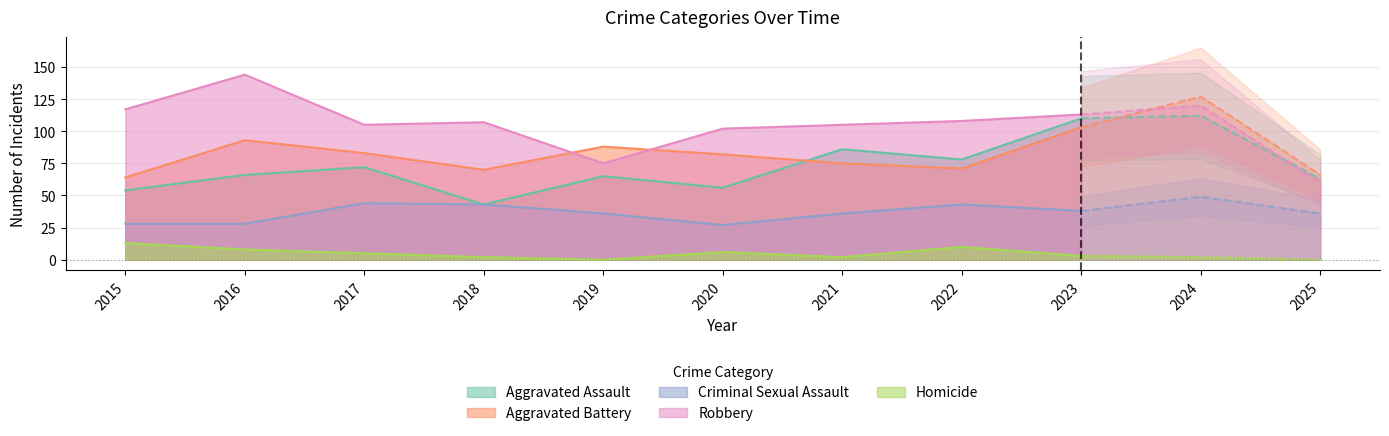

Which series has the largest total across all categories?

Robbery